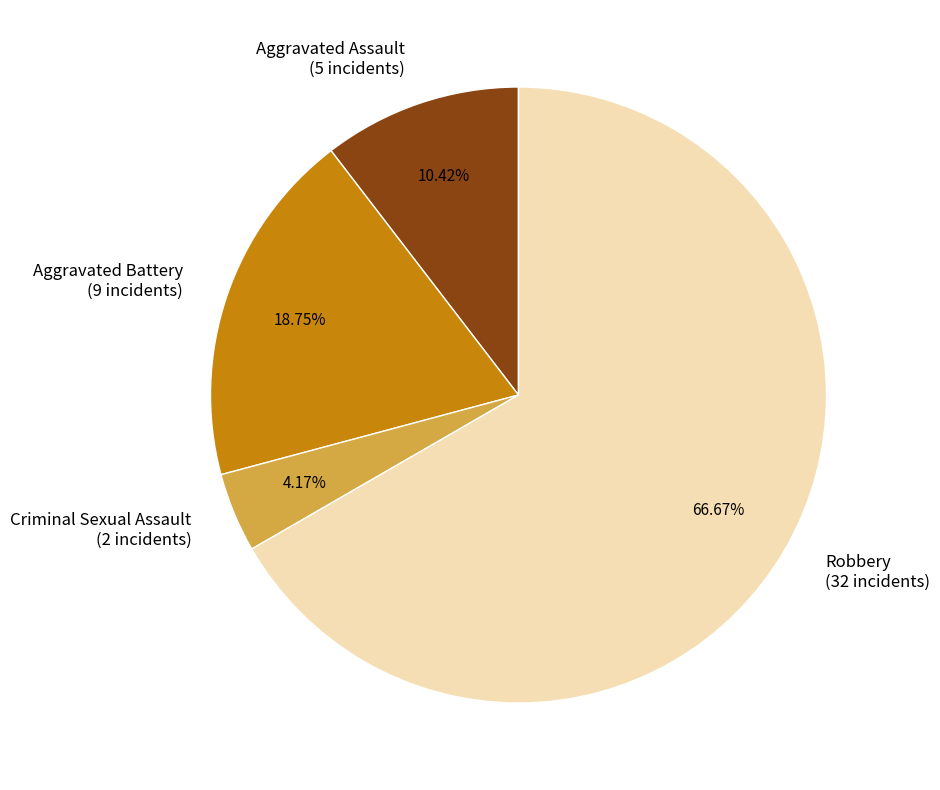

What percentage is the Aggravated Assault slice, to the nearest percent?

10%